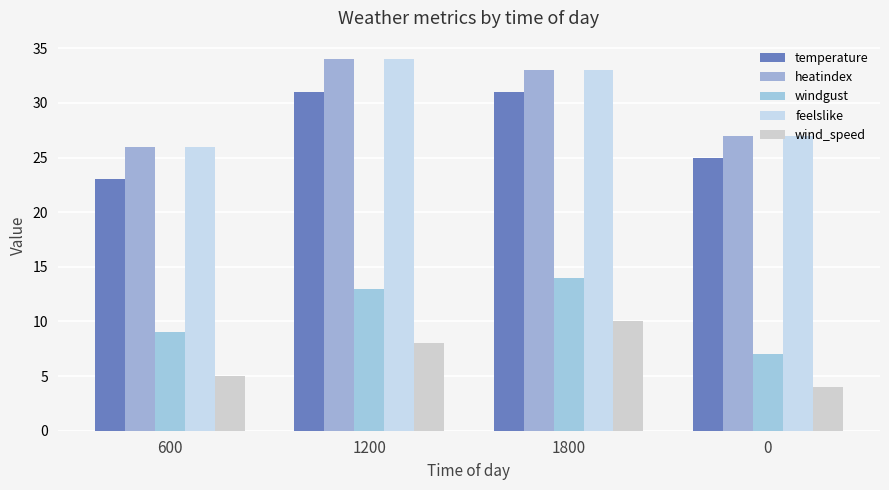

How many categories are shown in the chart?

4